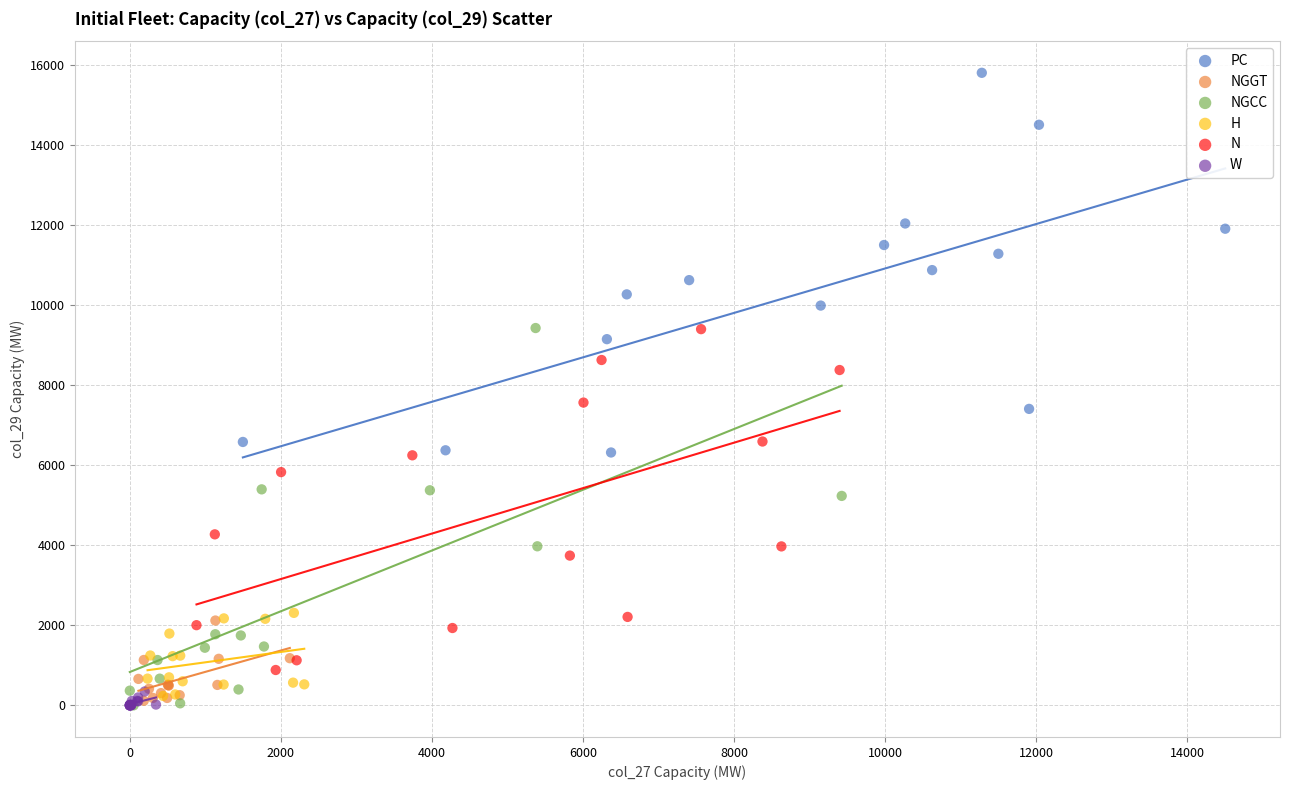

What are all the series names shown in the legend?

PC, NGGT, NGCC, H, N, W